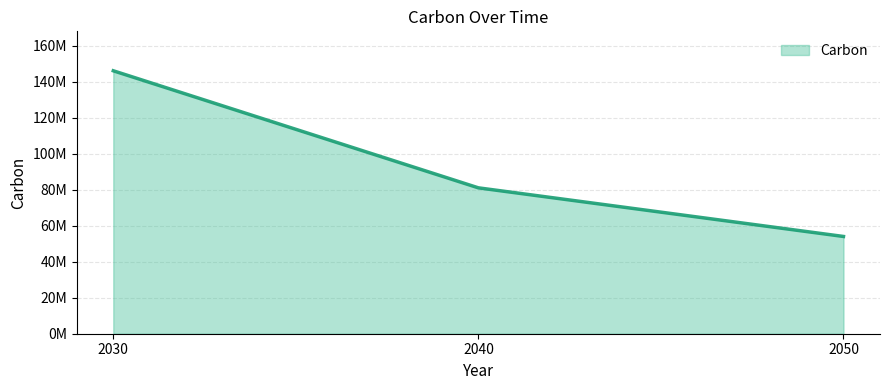

What is the value of the 1st point from the left?

146000000